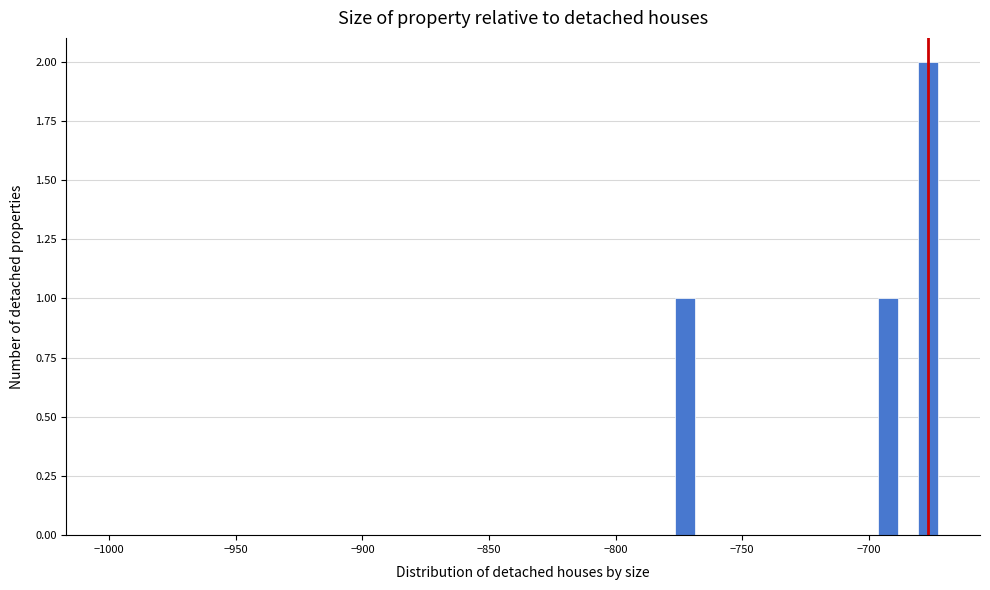

Around what value on the x-axis is the tallest bar? Give the approximate position of its centre, as read against the axis.

-675